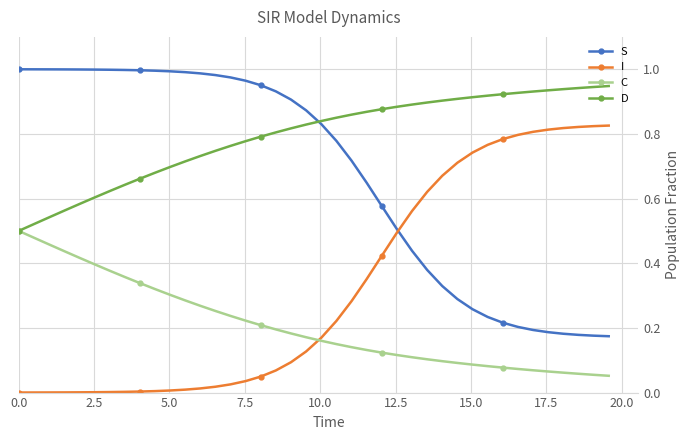

Rank the series by their average value, from lowest to highest.

C, I, S, D